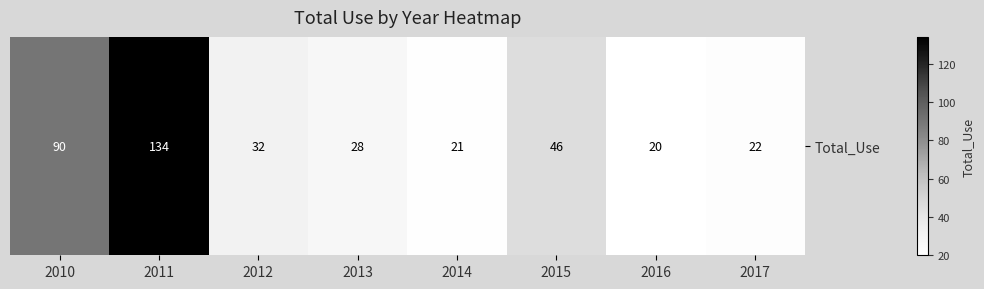

List the labels in order of value, smallest first.

2016, 2014, 2017, 2013, 2012, 2015, 2010, 2011